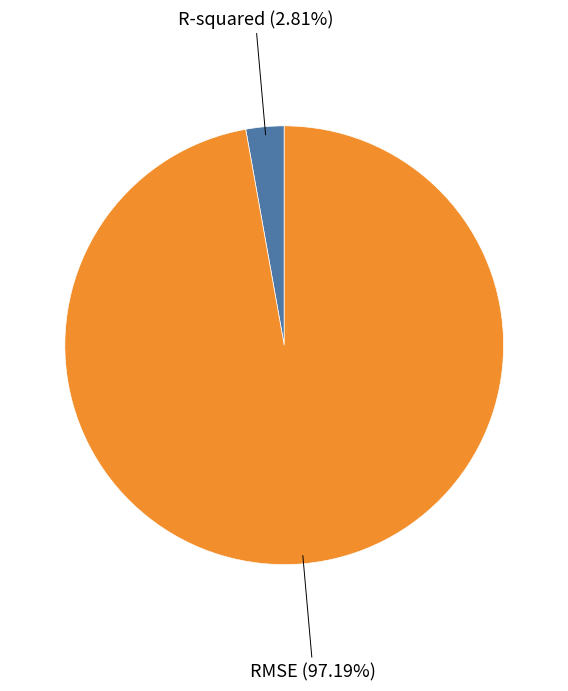

Which has a higher value, R-squared or RMSE?

RMSE